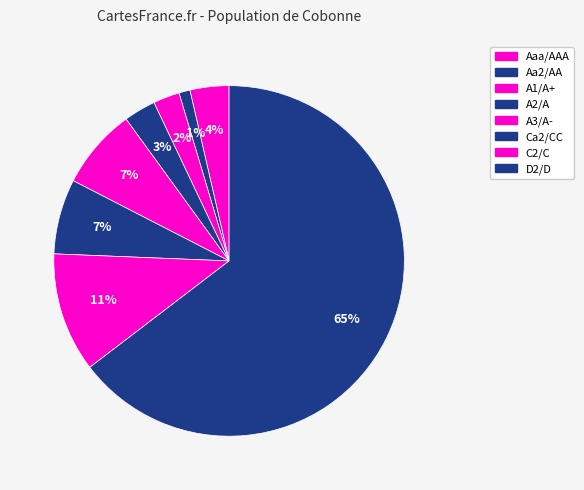

How many slices are in this pie chart?

8